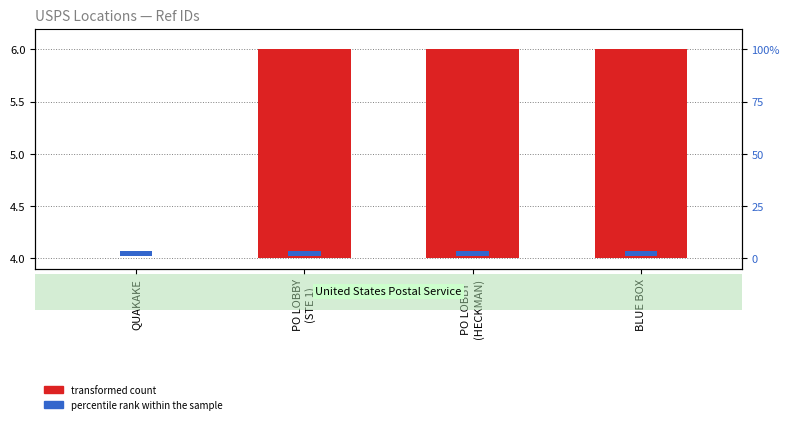

Which series has the largest range (max minus min)?

transformed count